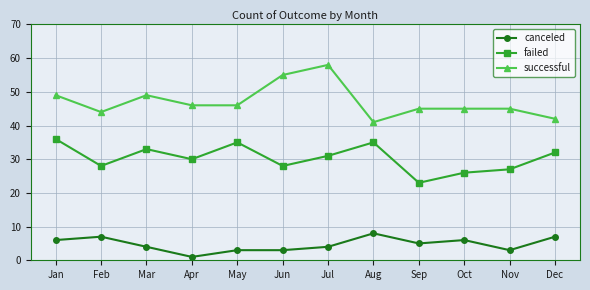

True or false: successful has a value of 49 at Mar.

True